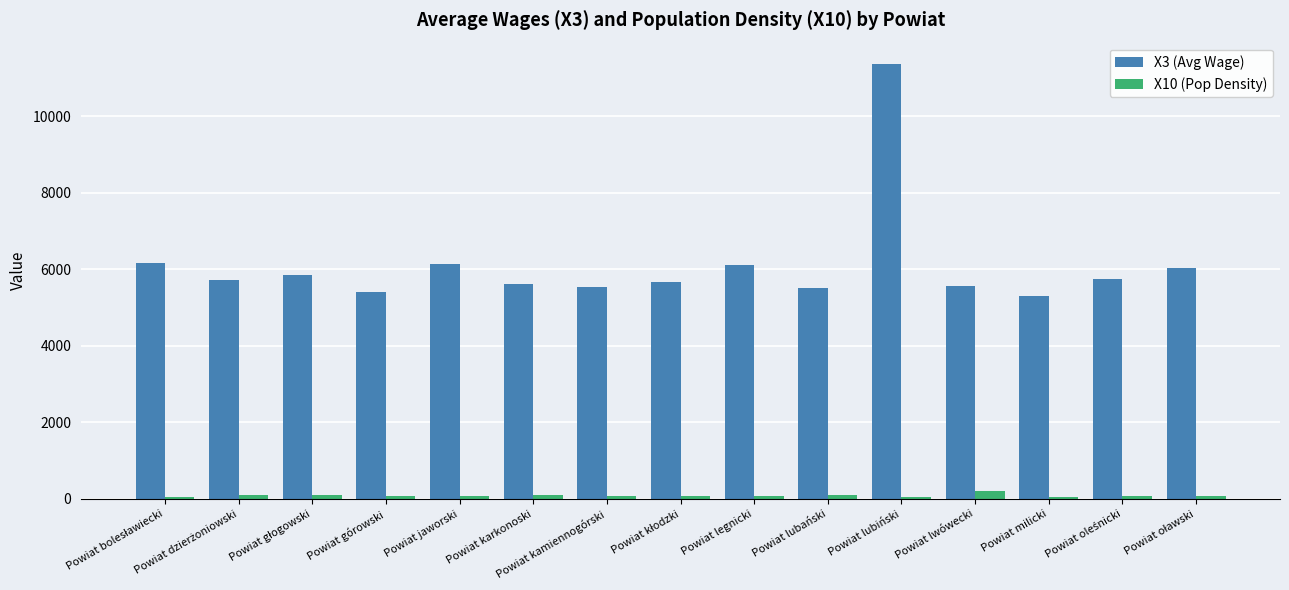

Count the number of categories in the chart.

15